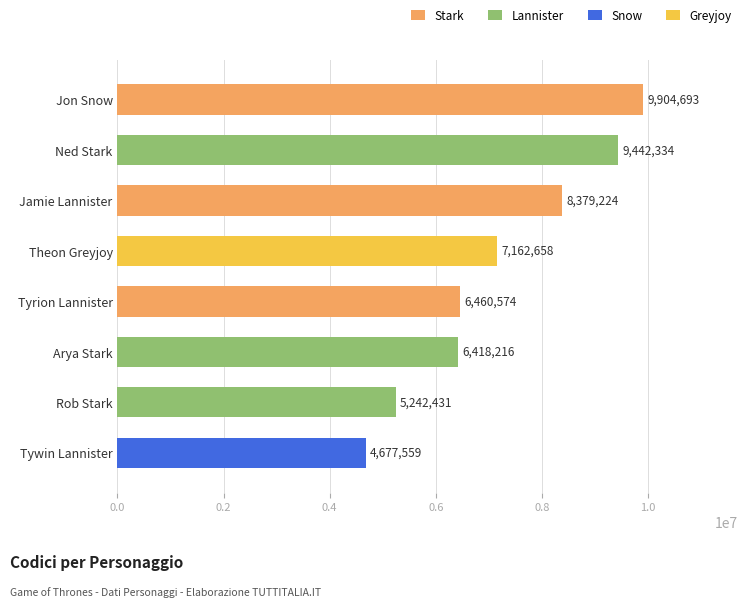

Reading top to bottom, list all the values displayed in this chart.

Jon Snow=9904693	Ned Stark=9442334	Jamie Lannister=8379224	Theon Greyjoy=7162658	Tyrion Lannister=6460574	Arya Stark=6418216	Rob Stark=5242431	Tywin Lannister=4677559